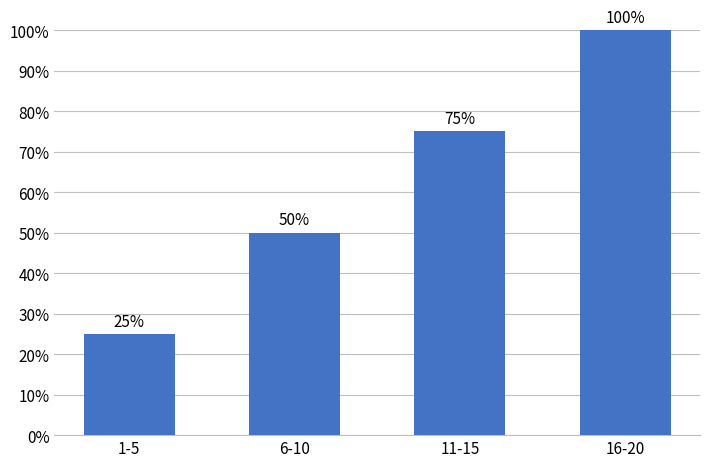

At which category does the chart reach its peak across all series?

16-20